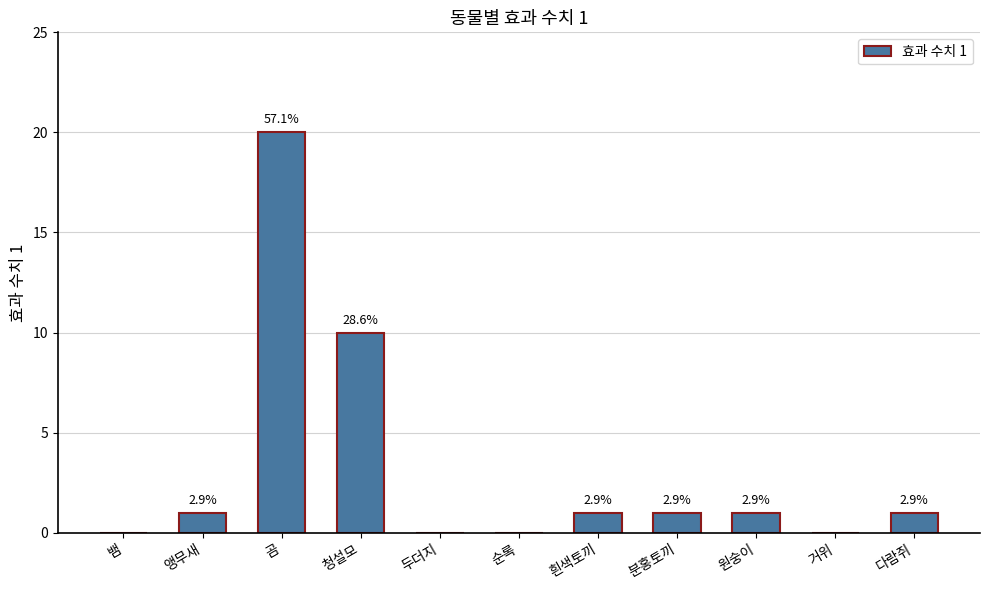

List the labels in order of value, largest first.

곰, 청설모, 앵무새, 흰색토끼, 분홍토끼, 원숭이, 다람쥐, 뱀, 두더지, 순록, 거위